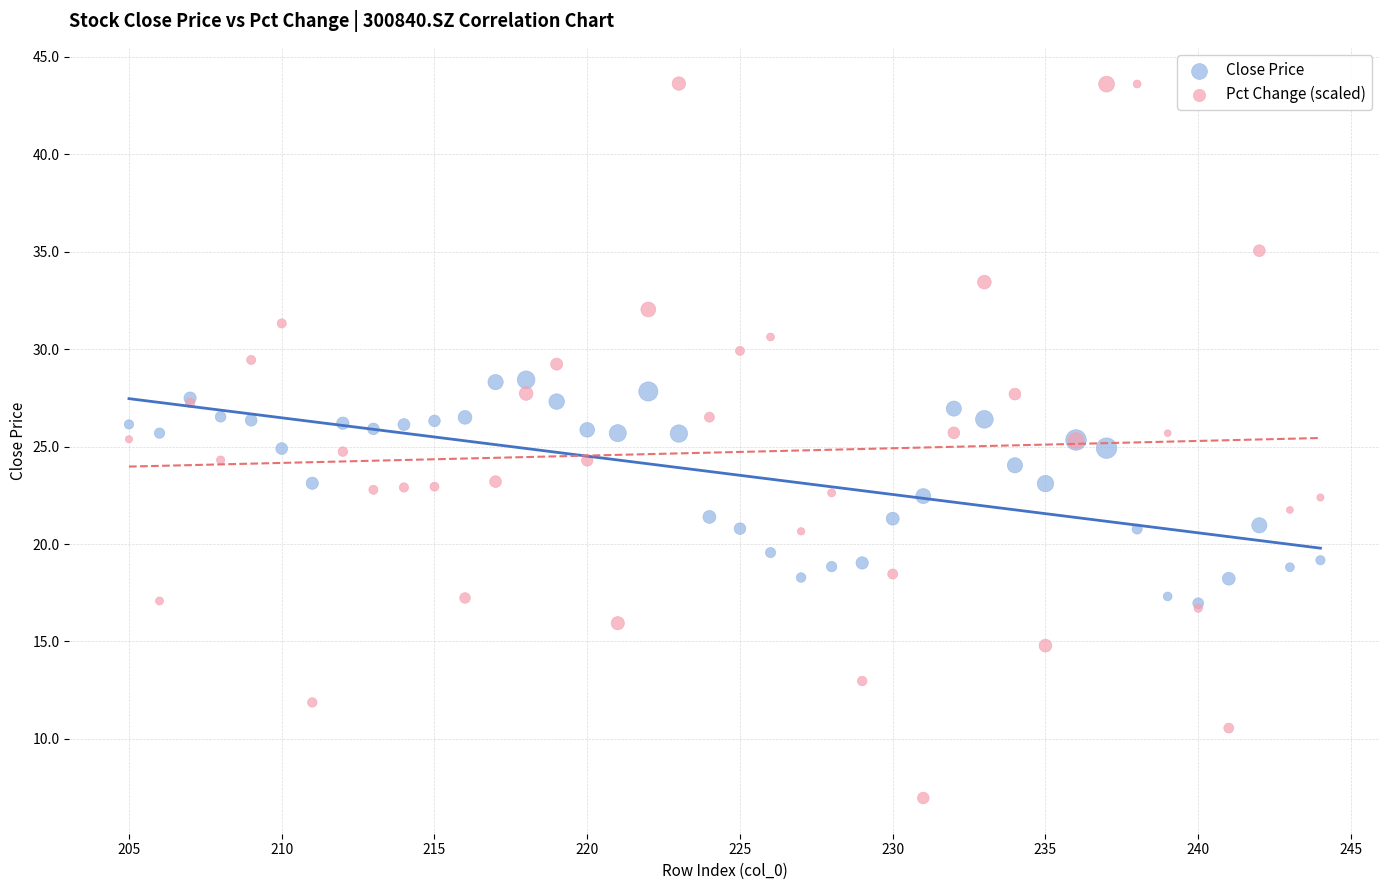

What are all the series names shown in the legend?

Close Price, Pct Change (scaled)